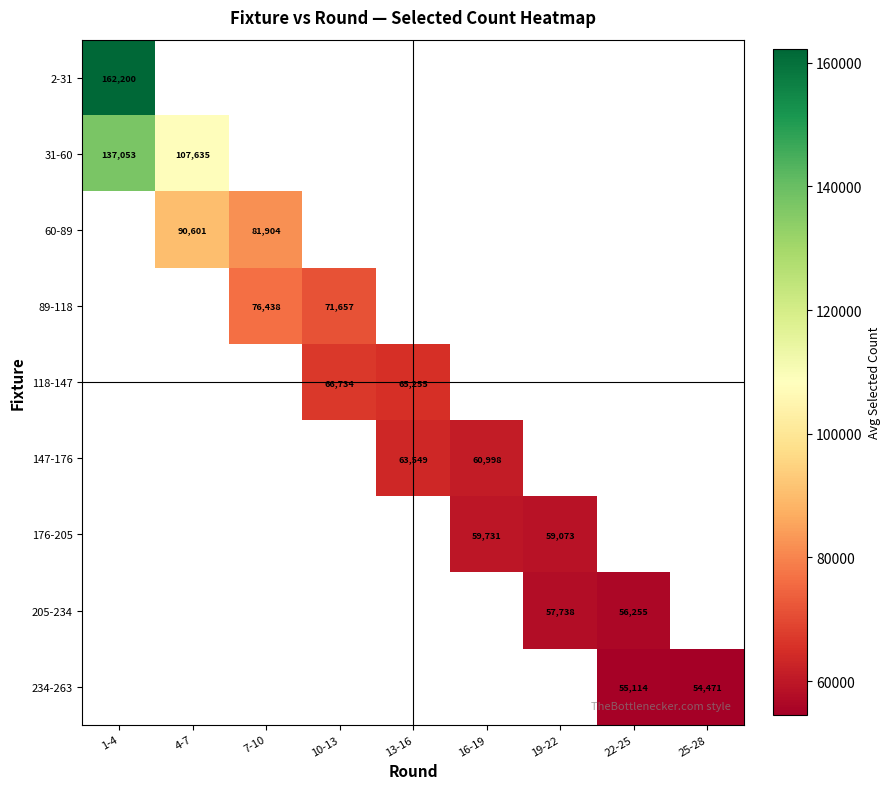

What is the maximum value shown in the chart?

162200.7